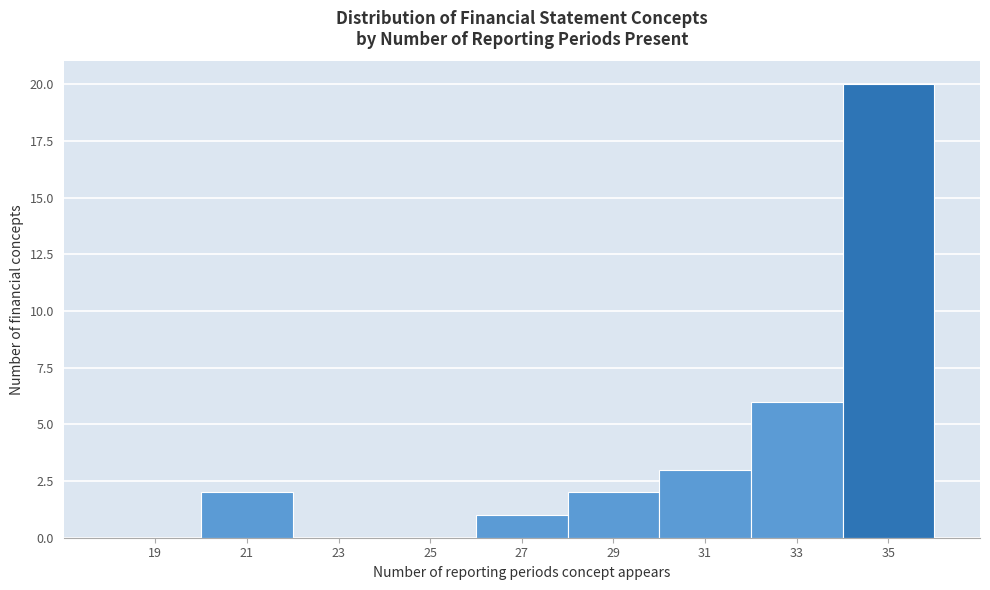

Over which range of the x-axis is the bar tallest?

34 to 36